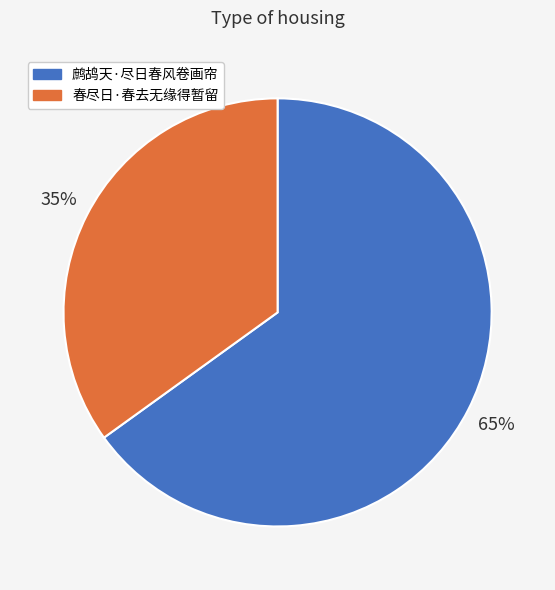

Rank the categories by value from highest to lowest.

鹧鸪天·尽日春风卷画帘, 春尽日·春去无缘得暂留